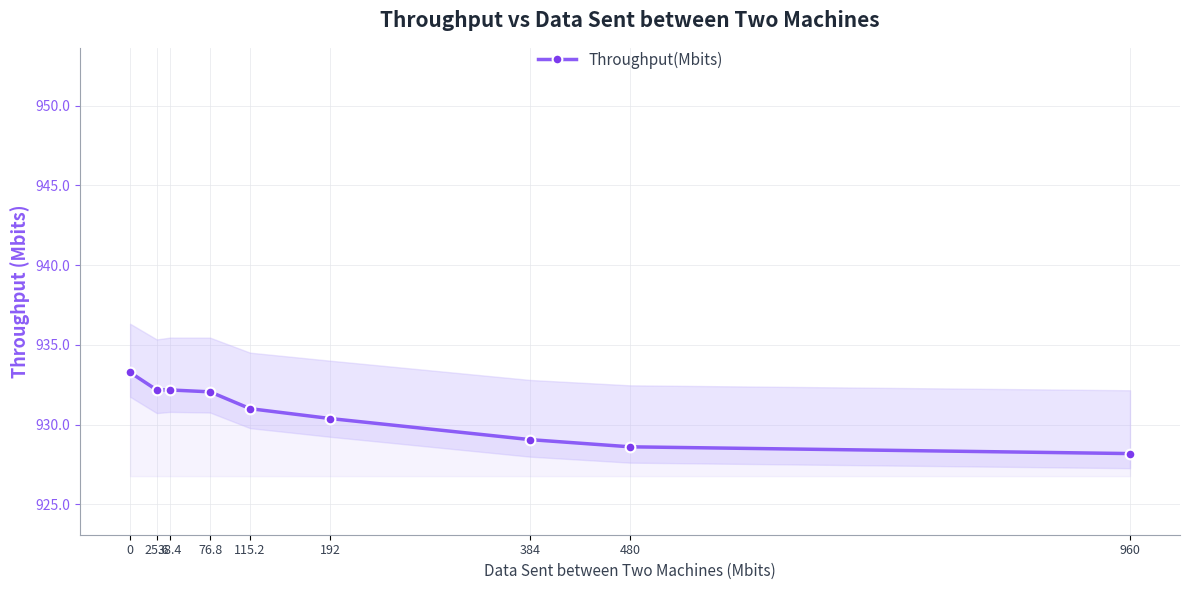

What is the difference between the maximum and minimum values?

5.1